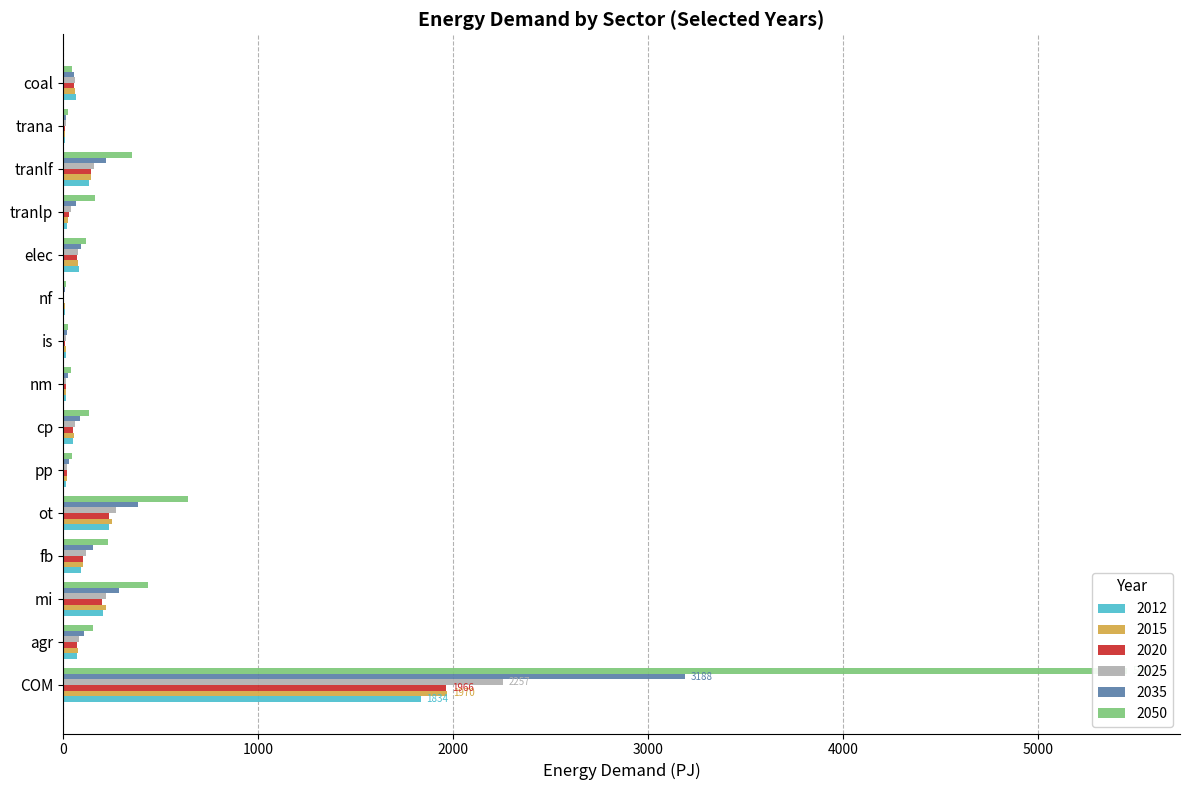

Rank the categories by 2020 value from lowest to highest.

nf, trana, is, nm, pp, tranlp, cp, coal, elec, agr, fb, tranlf, mi, ot, COM